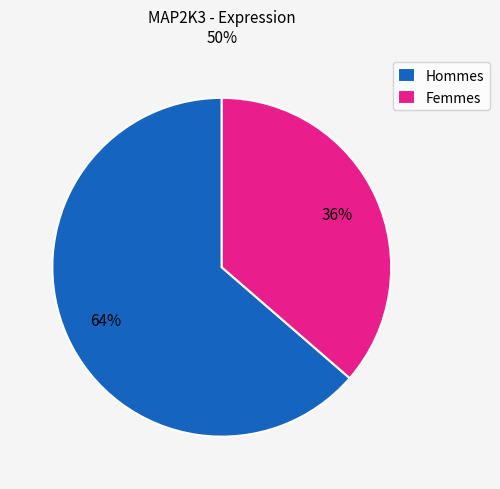

Combined, do Femmes and Hommes account for over 50%?

Yes